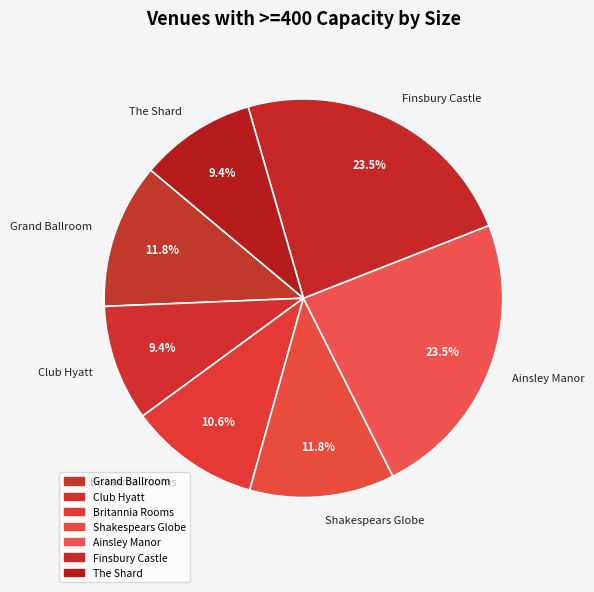

To the nearest percent, what is the difference between the Britannia Rooms and Ainsley Manor slice percentages?

13%